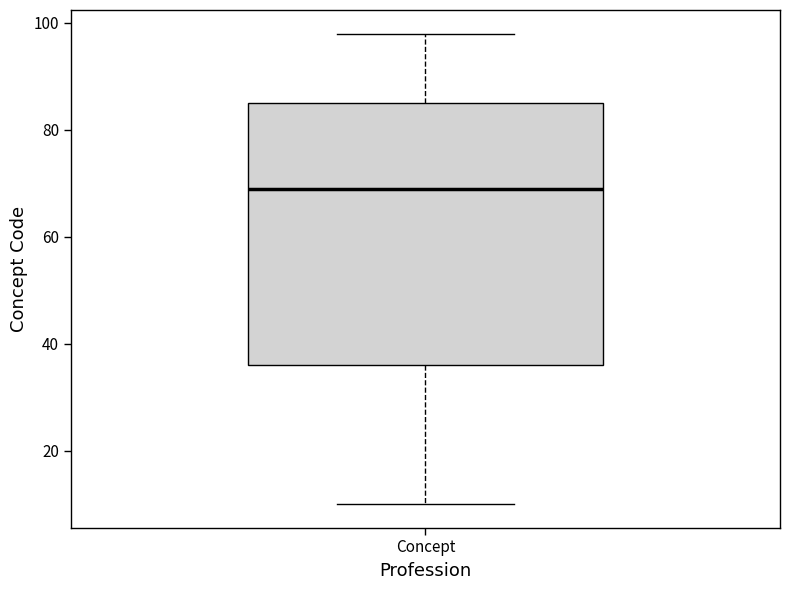

Read this box plot against the y-axis: the position of the median line, the range covered by the box, and the ends of both whiskers. The values are not printed on the chart, so give them approximately, as read against the axis.

median 70, box 36 to 86, whiskers 10 to 98